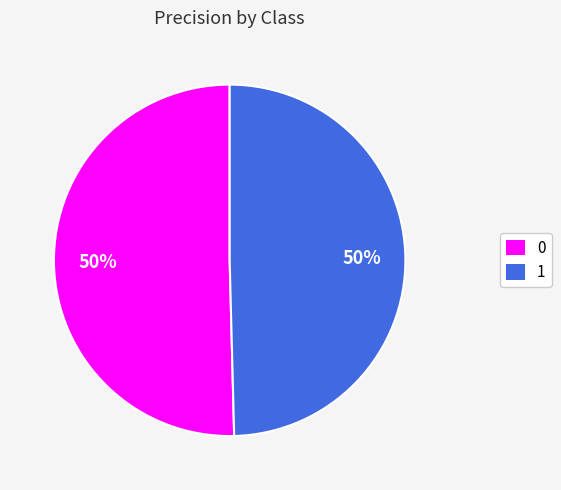

To the nearest percent, what percentage of the pie is 1?

50%